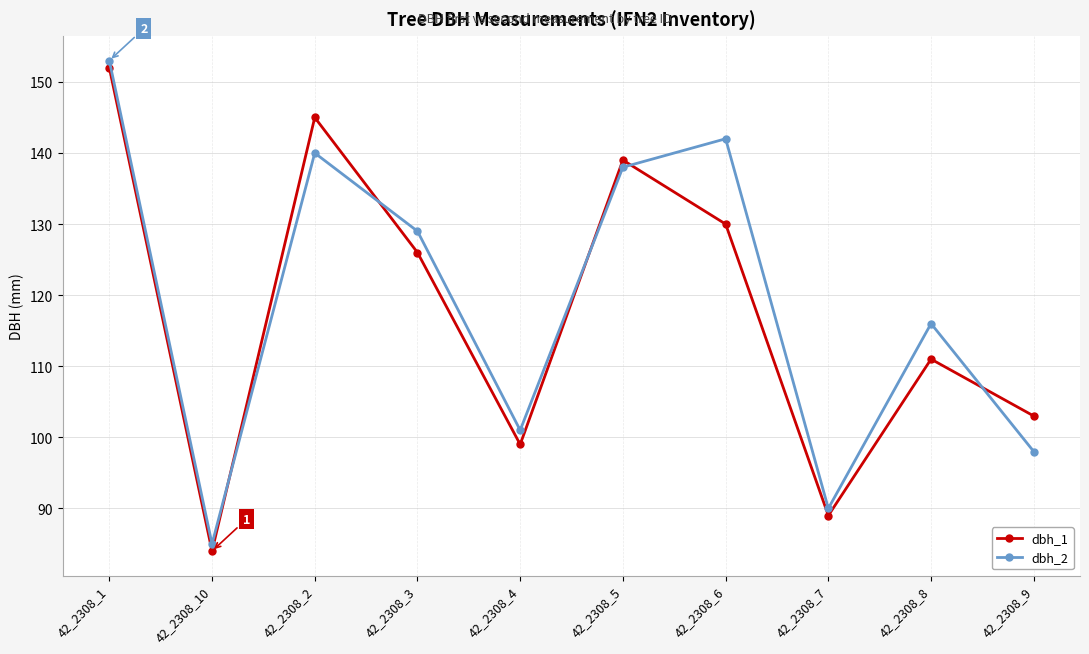

What is the spread (max minus min) of values at 42_2308_3?

3